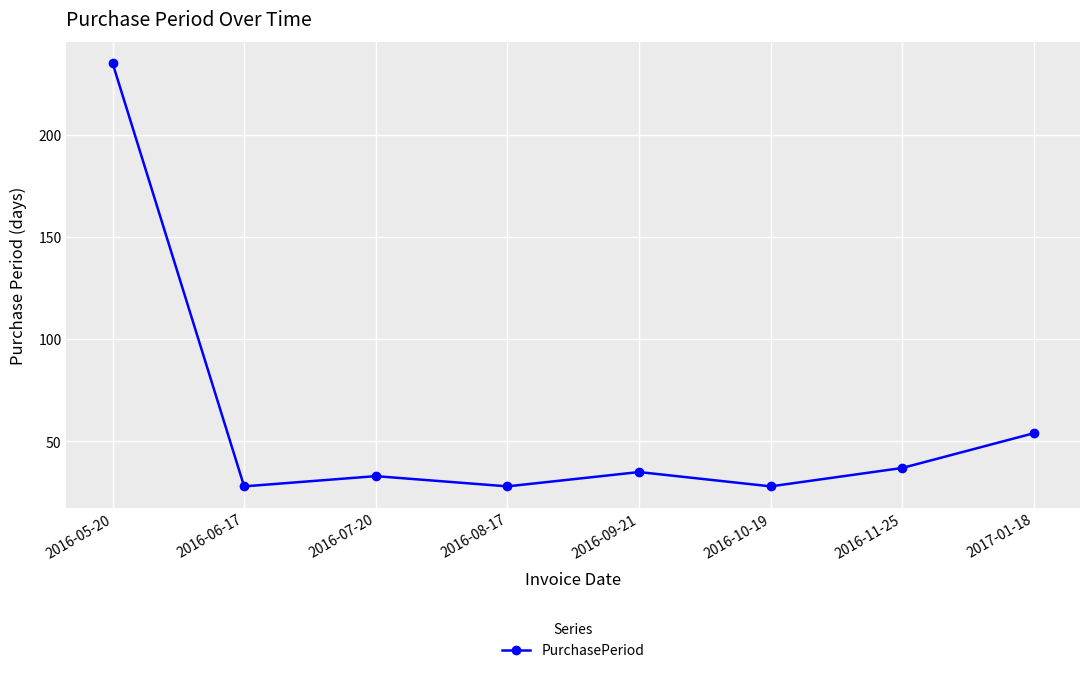

Is this an area chart (filled region under the line)?

No